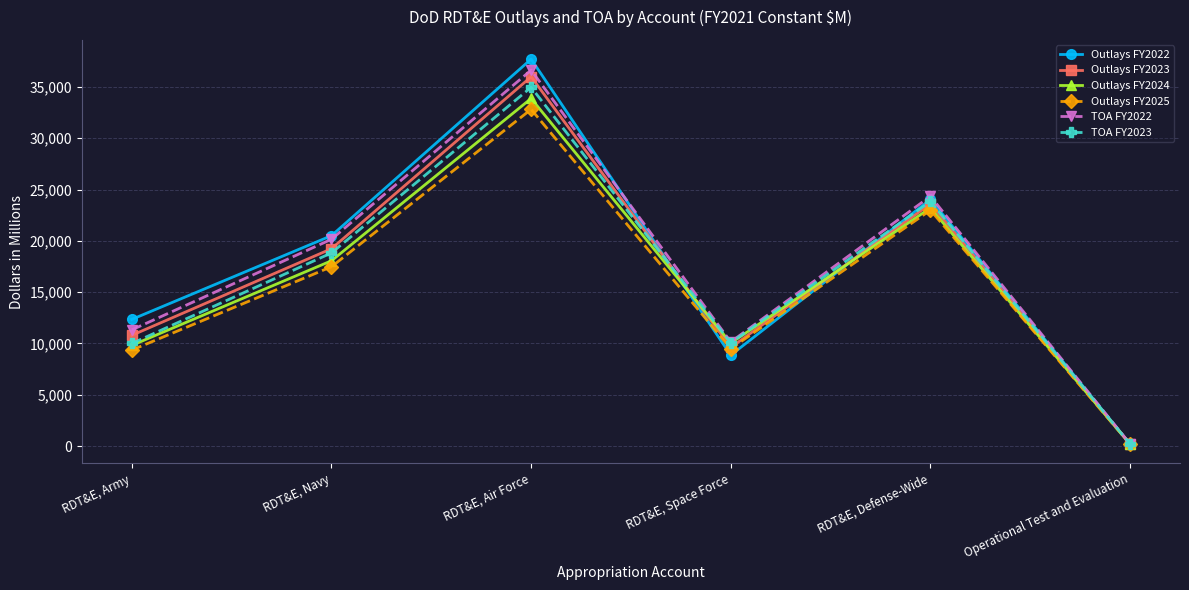

Count the number of categories in the chart.

6